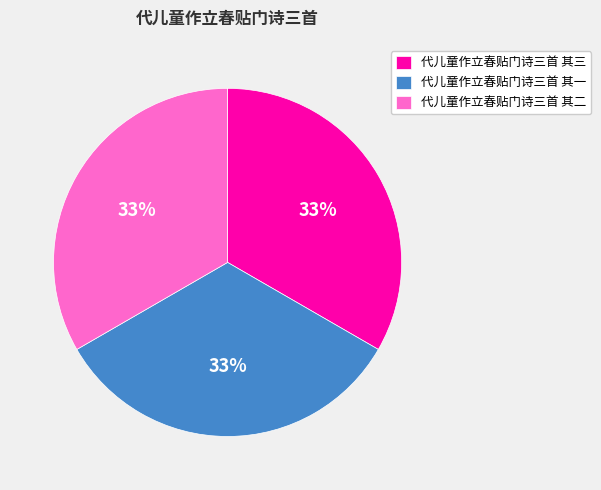

Does any single category account for the majority?

No